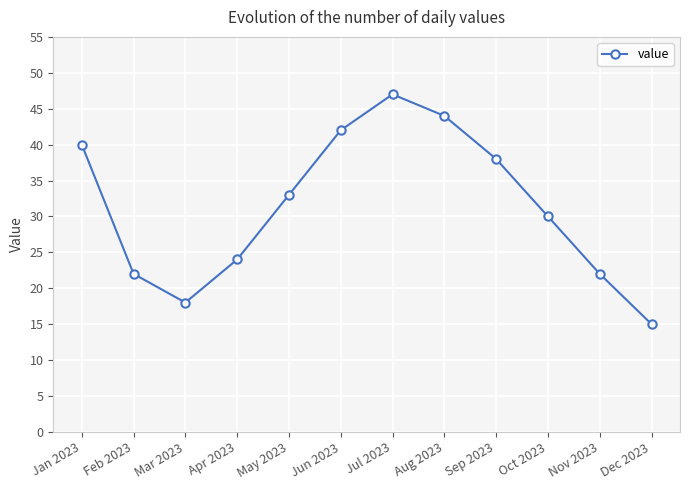

Which category has the lowest value across all series?

Dec 2023